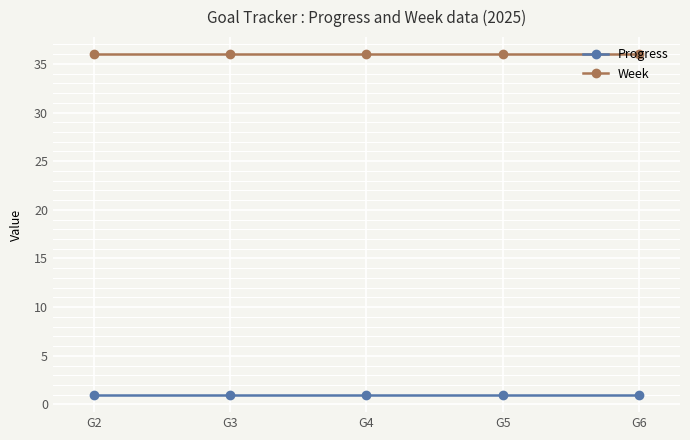

Rank the series by their maximum value, from highest to lowest.

Week, Progress